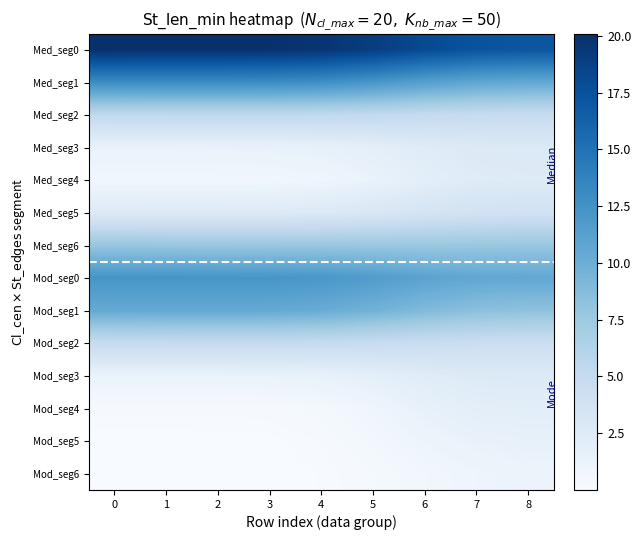

Rank the series by their maximum value, from highest to lowest.

Med_seg0, Med_seg1, Mod_seg0, Mod_seg1, Med_seg6, Med_seg2, Mod_seg2, Med_seg5, Med_seg3, Mod_seg3, Med_seg4, Mod_seg4, Mod_seg5, Mod_seg6